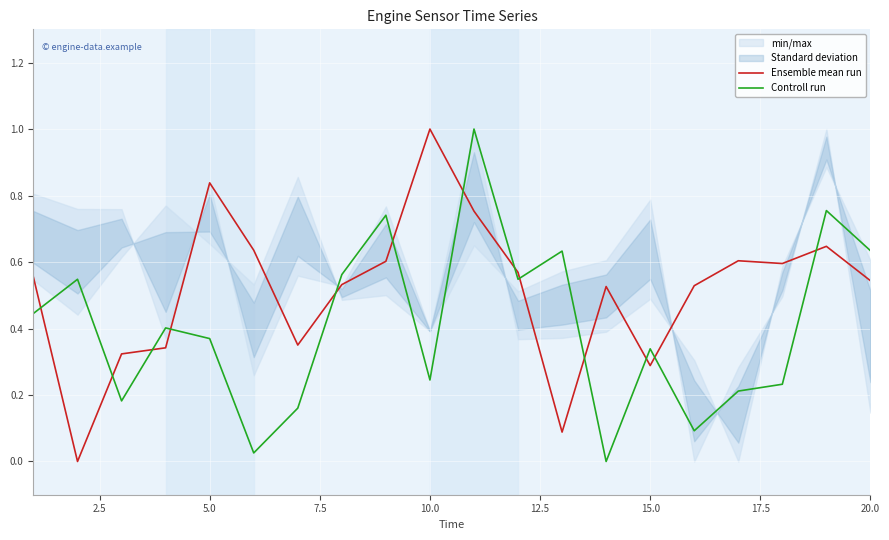

List the series in order of their peak value, highest first.

Ensemble mean run, Controll run